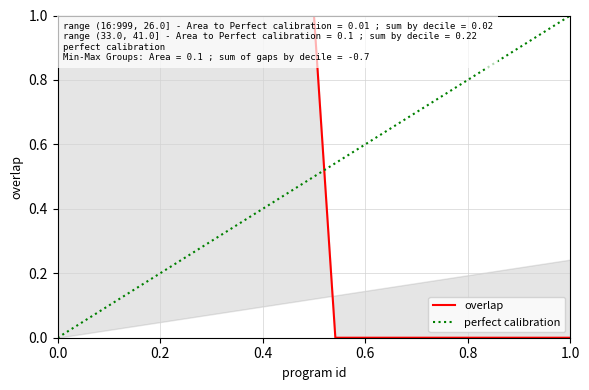

Reading right to left, list all the values displayed in this chart.

0.0	0.0	0.0	0.0	0.0	0.0	0.0	0.0	0.0	0.0	0.0	0.0	1.0	1.0	1.0	1.0	1.0	1.0	1.0	1.0	1.0	1.0	1.0	1.0	1.0